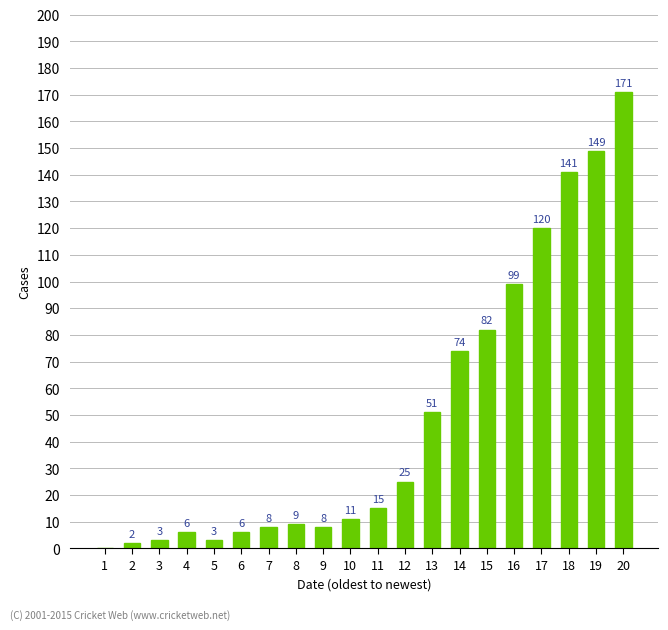

At which label is the value closest to 85?

15